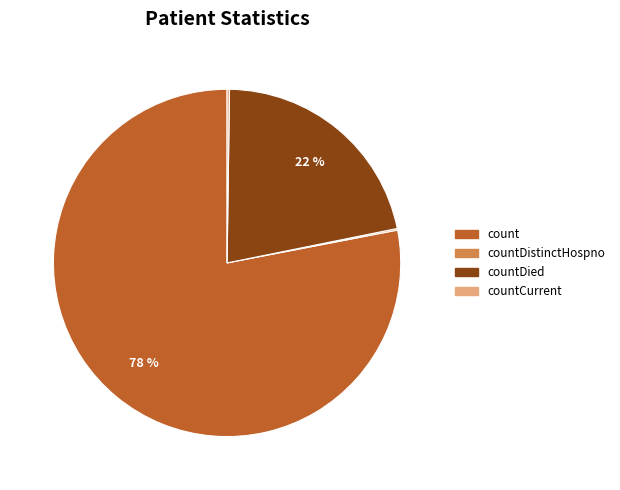

Is there any slice that represents more than half of the pie?

Yes